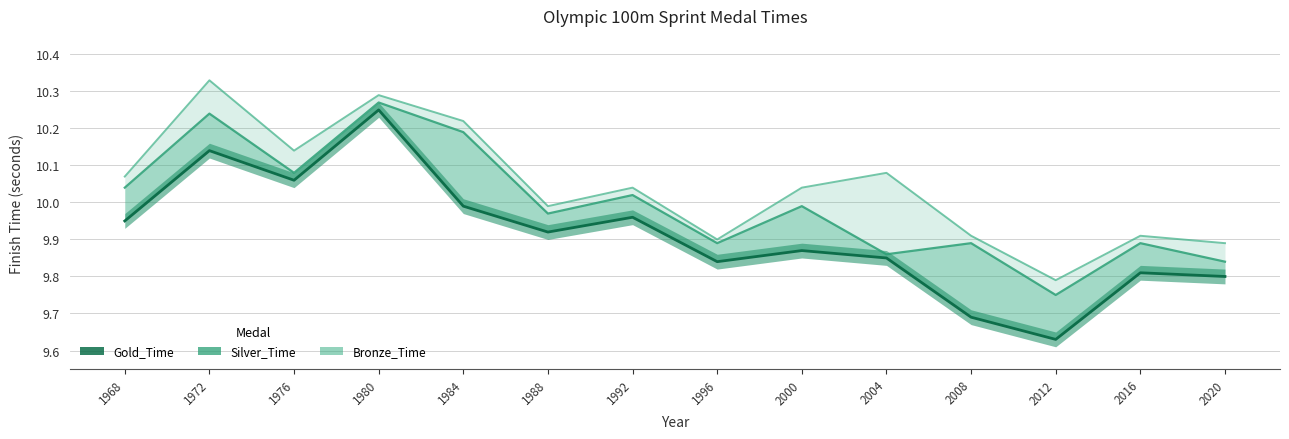

Does the chart have visible grid lines?

Yes